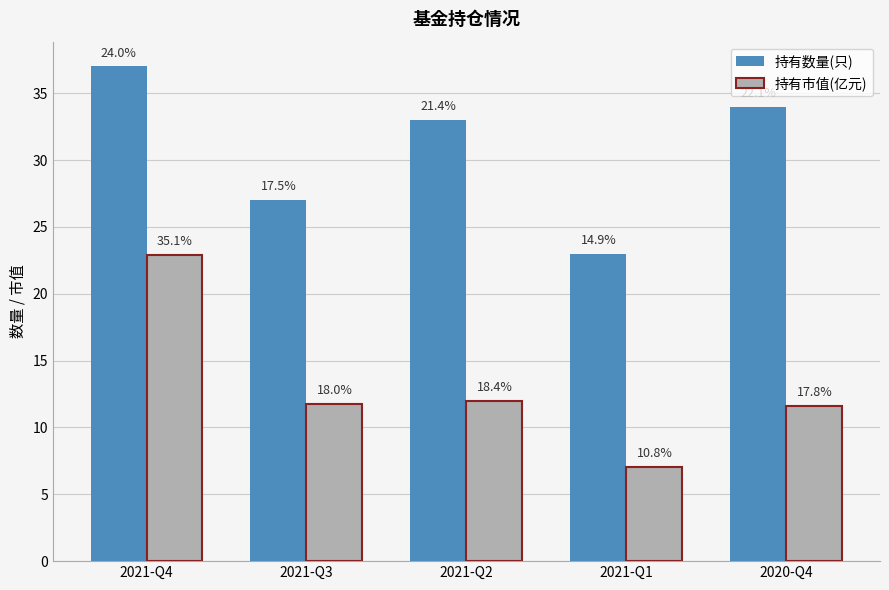

Which series has the largest total across all categories?

持有数量(只)